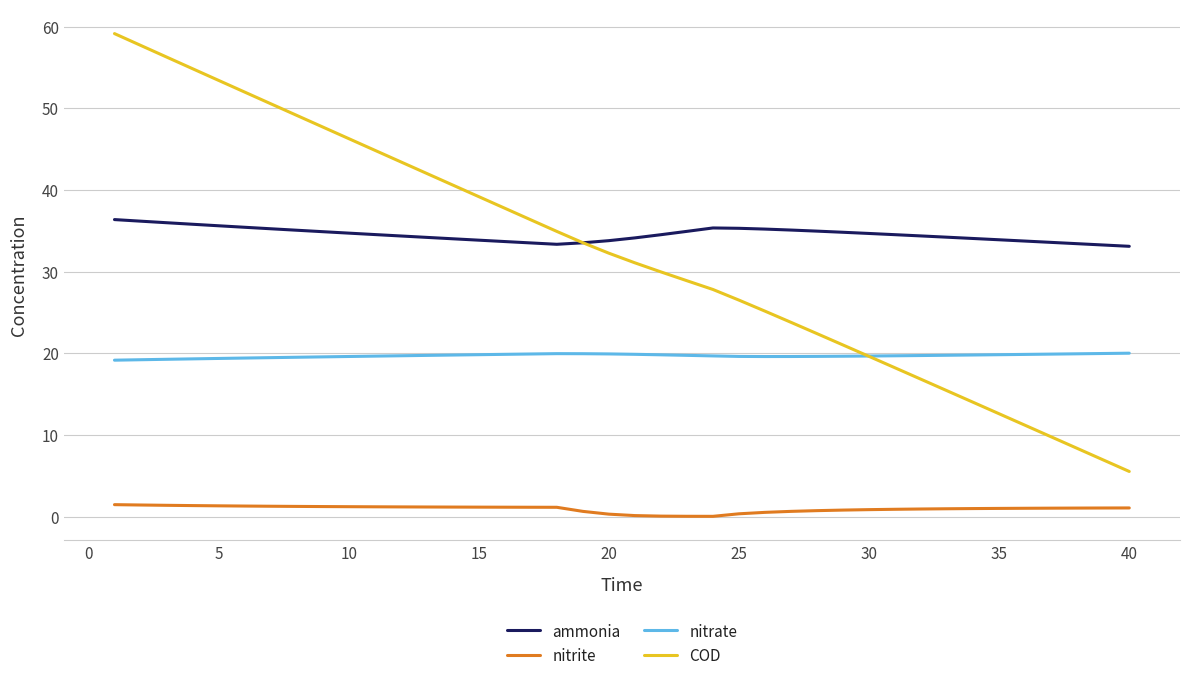

What is the maximum value for ammonia?

36.4